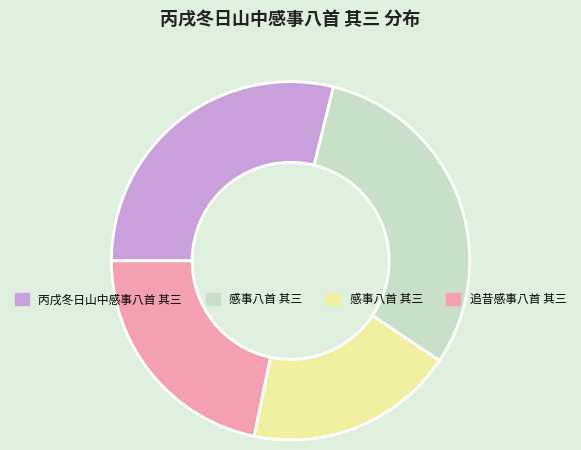

Is there a majority slice in this chart?

No